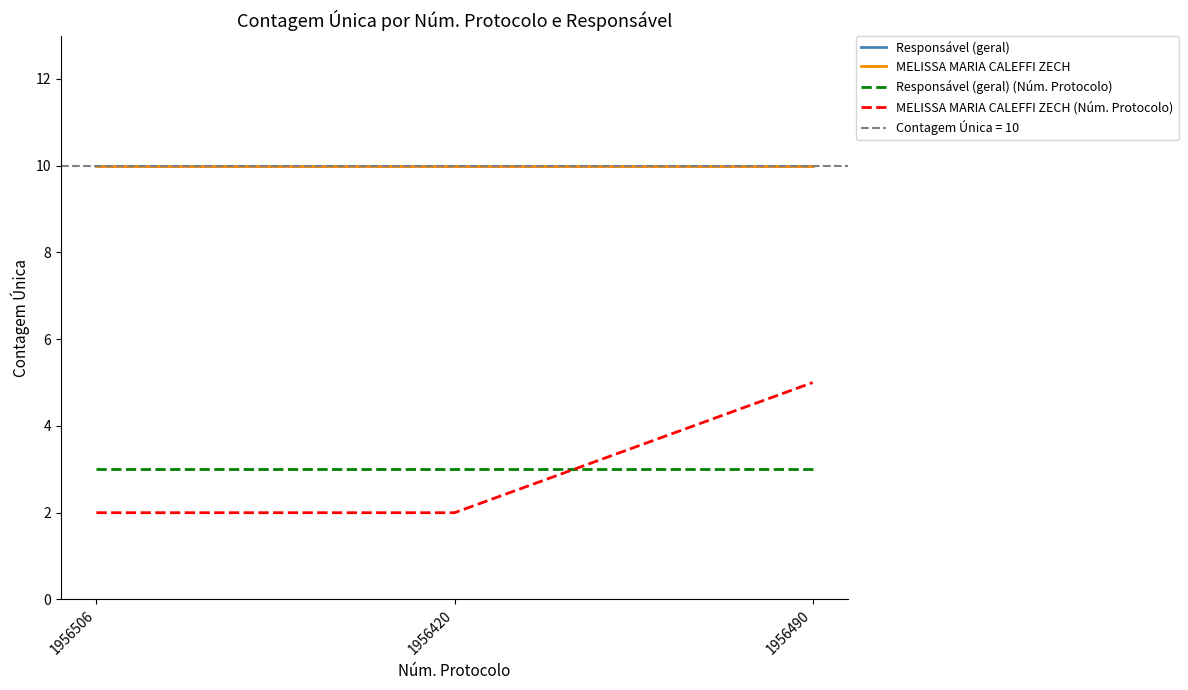

At 1956490, list the series in order from largest to smallest.

Responsável (geral), MELISSA MARIA CALEFFI ZECH, MELISSA MARIA CALEFFI ZECH (Núm. Protocolo), Responsável (geral) (Núm. Protocolo)